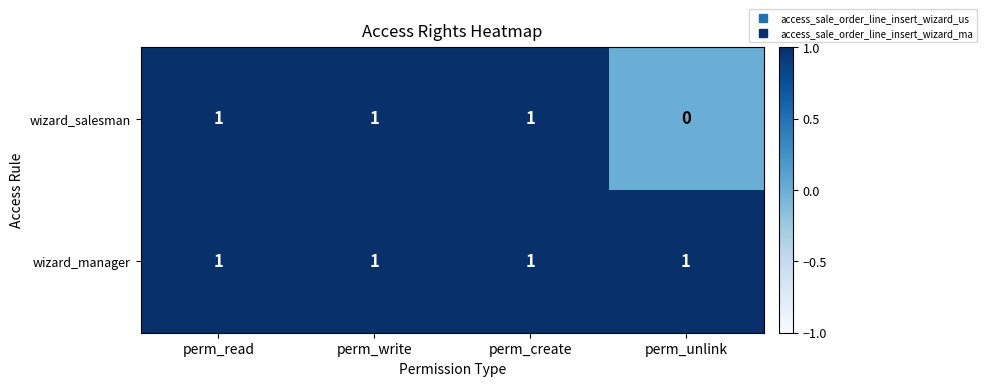

Reading left to right, transcribe all the data shown in this chart.

wizard_salesman: 1	1	1	0
wizard_manager: 1	1	1	1